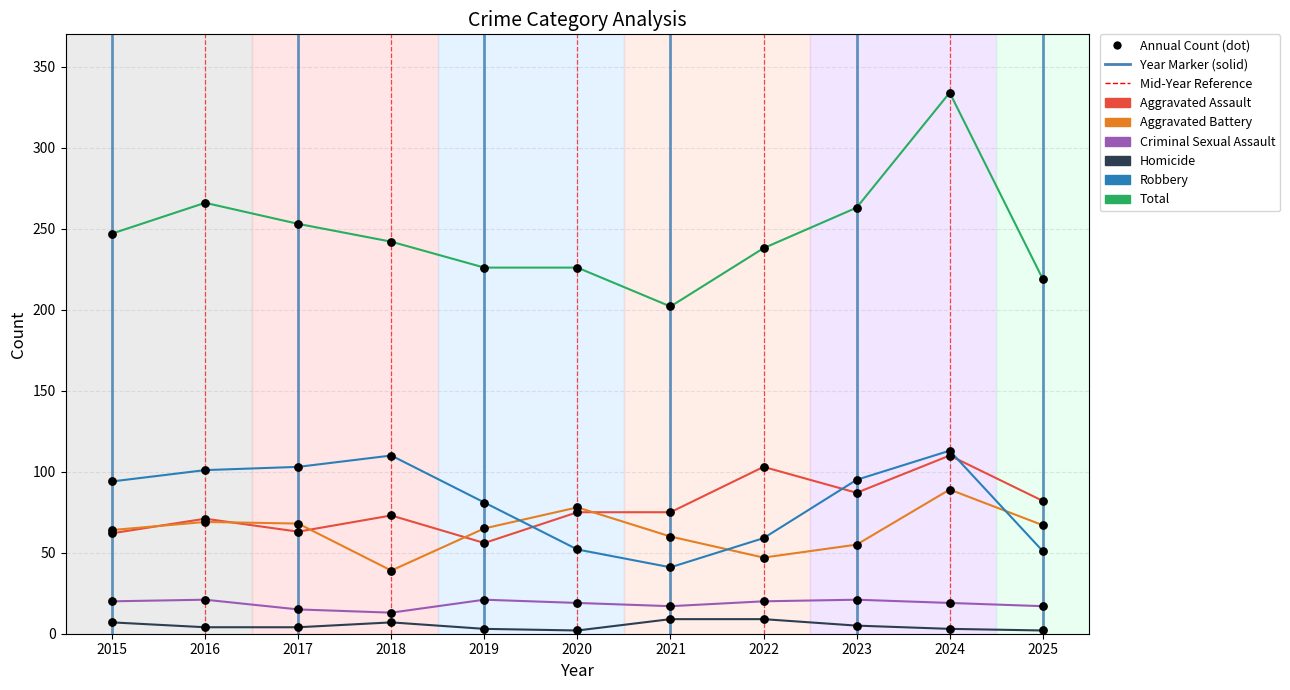

Which series has the widest spread of Y values?

Total